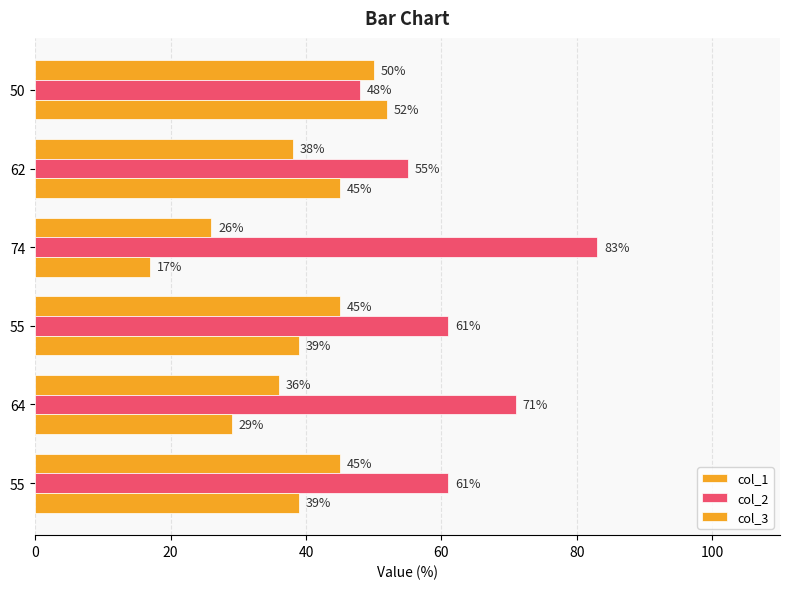

Reading left to right, list all the values displayed in this chart.

col_1: 50	38	26	45	36	45
col_2: 48	55	83	61	71	61
col_3: 52	45	17	39	29	39